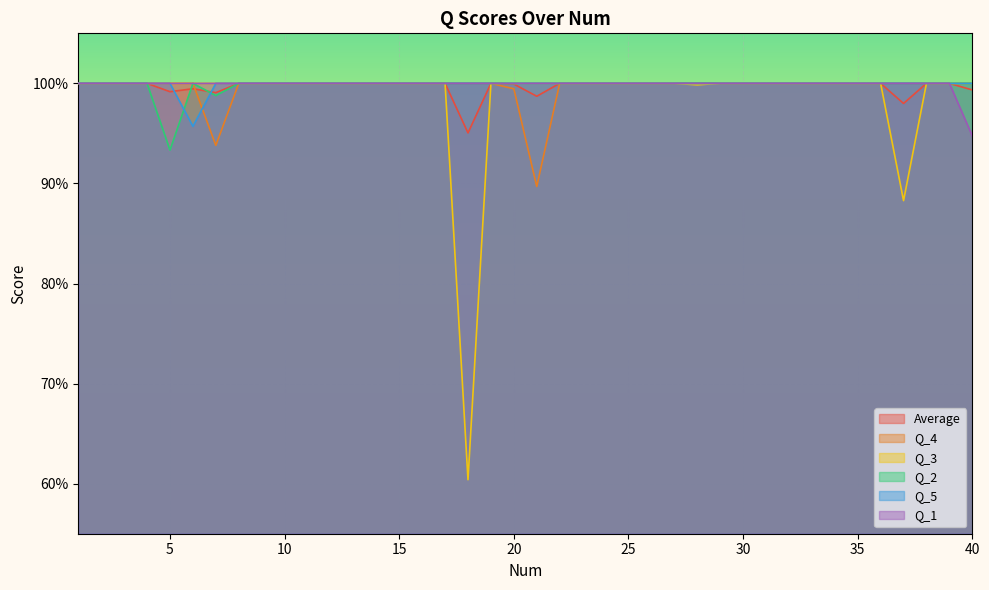

What value does the Q_5 series have at 19?

1.0